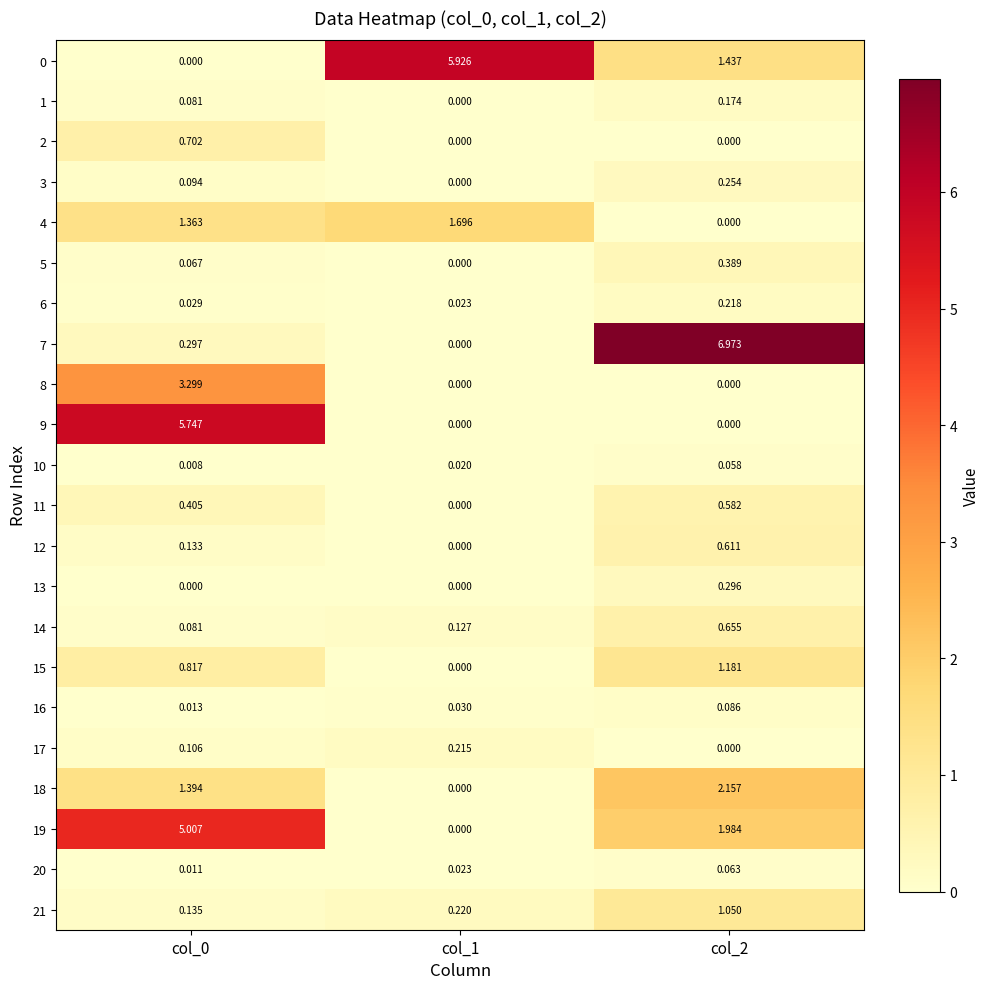

Which series has the largest range (max minus min)?

7